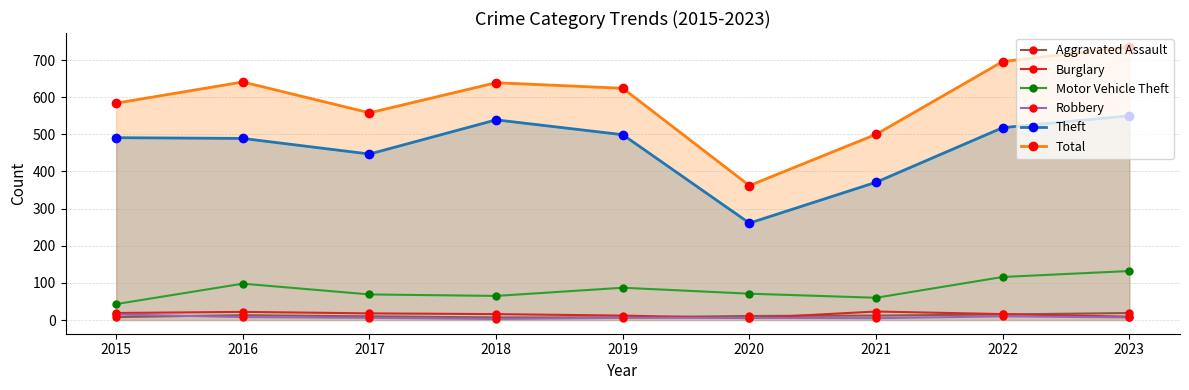

Rank the categories by Motor Vehicle Theft value from highest to lowest.

2023, 2022, 2016, 2019, 2020, 2017, 2018, 2021, 2015